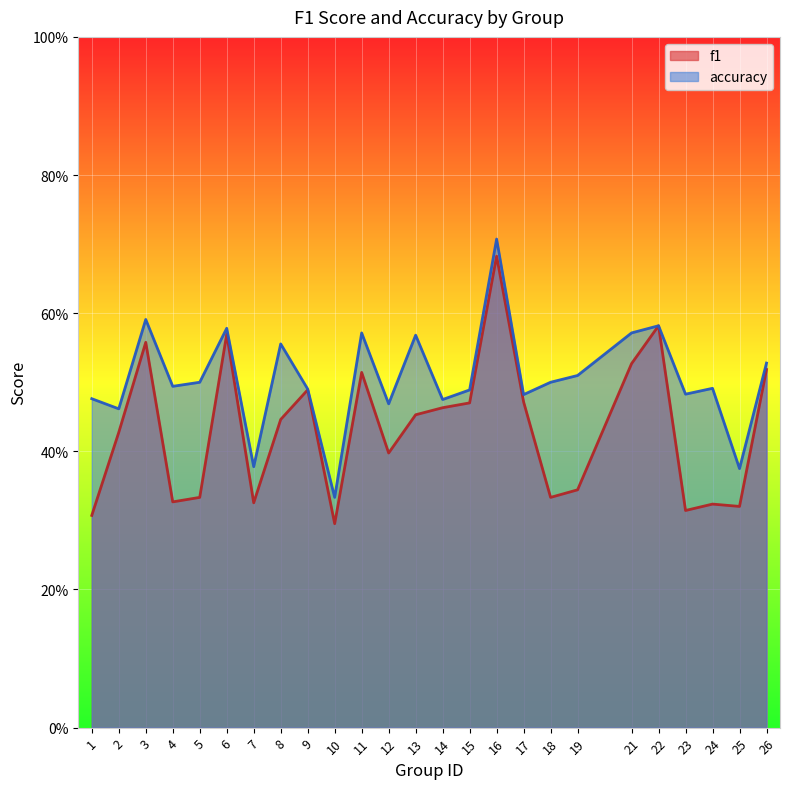

Where is the first local minimum for accuracy?

2